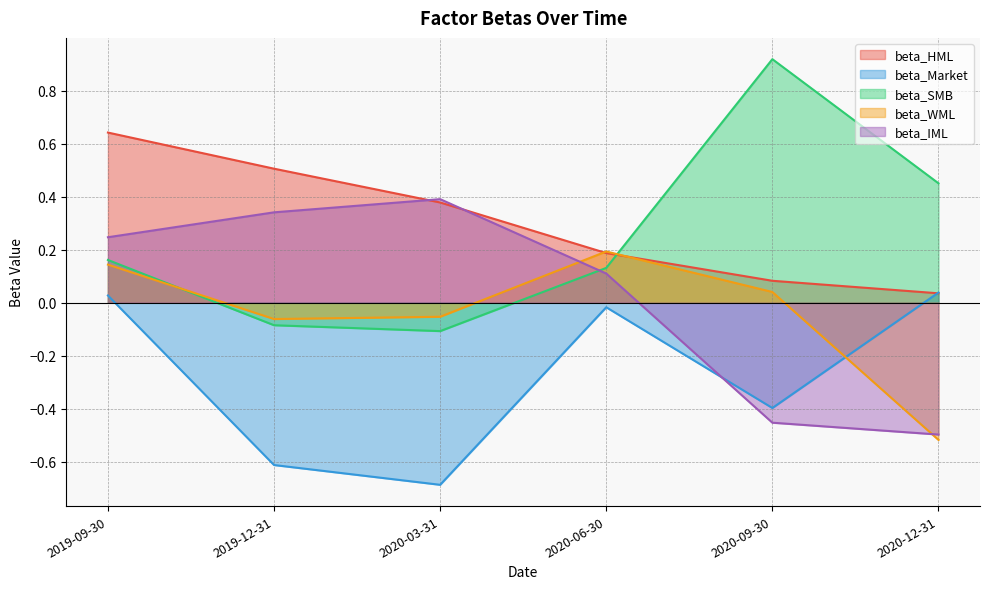

The beta_WML series shows -0.0 at 2019-12-31. True or false?

False